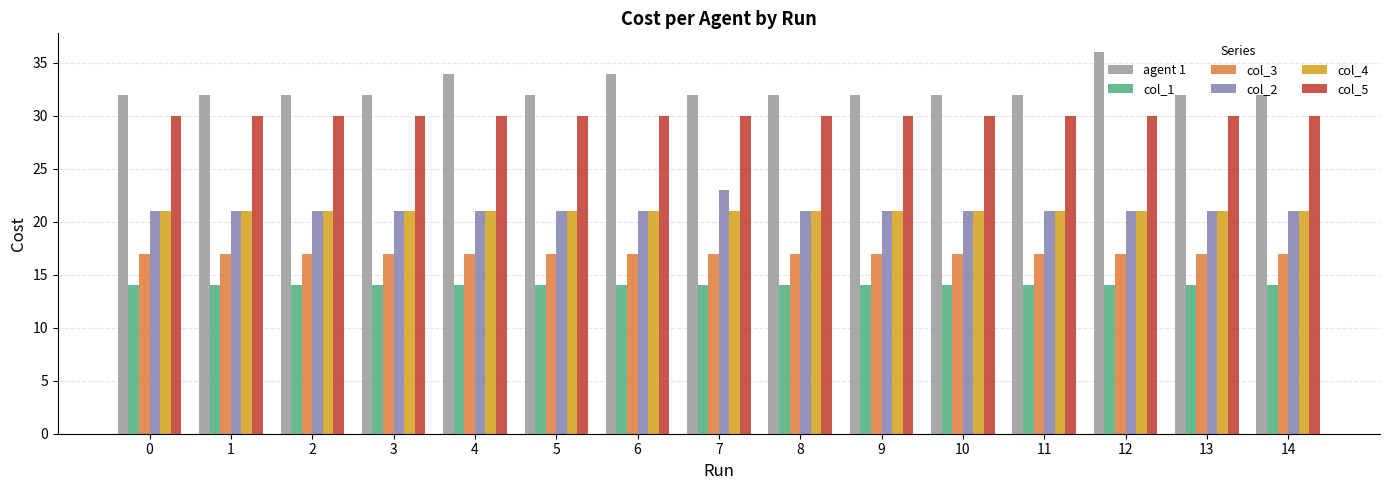

Reading right to left, transcribe all the data shown in this chart.

agent 1: 32	32	36	32	32	32	32	32	34	32	34	32	32	32	32
col_1: 14	14	14	14	14	14	14	14	14	14	14	14	14	14	14
col_3: 17	17	17	17	17	17	17	17	17	17	17	17	17	17	17
col_2: 21	21	21	21	21	21	21	23	21	21	21	21	21	21	21
col_4: 21	21	21	21	21	21	21	21	21	21	21	21	21	21	21
col_5: 30	30	30	30	30	30	30	30	30	30	30	30	30	30	30